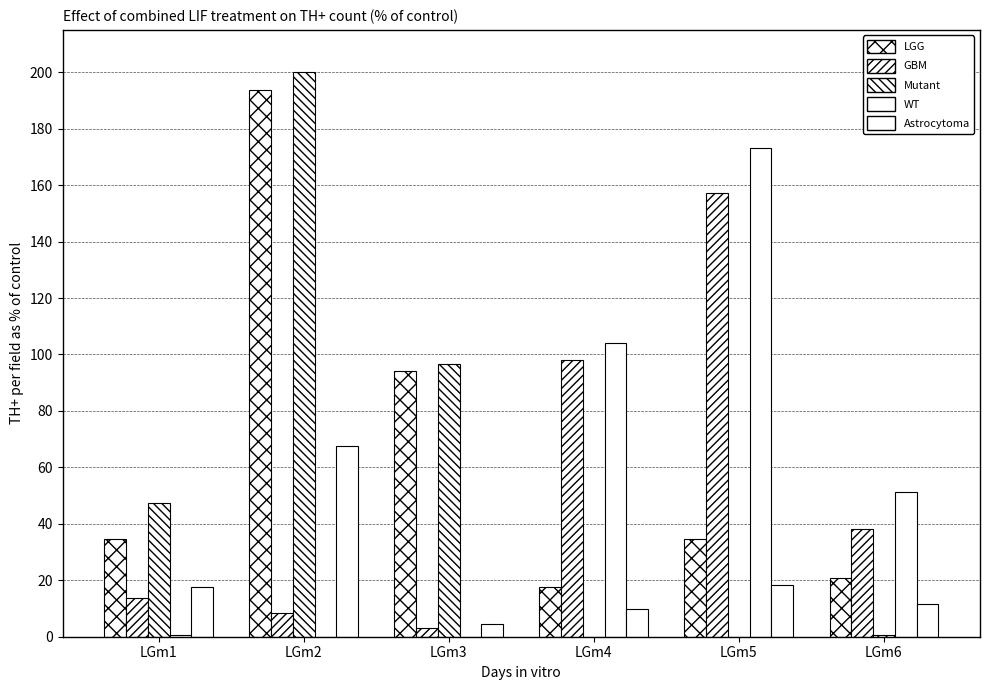

How many data points does each series have?

6